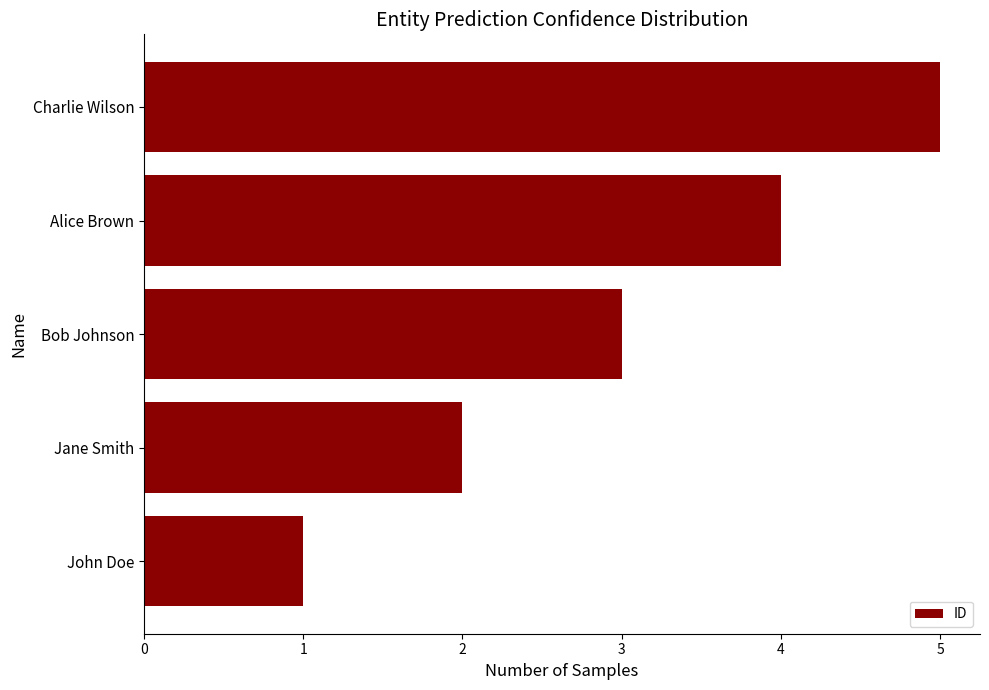

How many values are between 2 and 4?

3